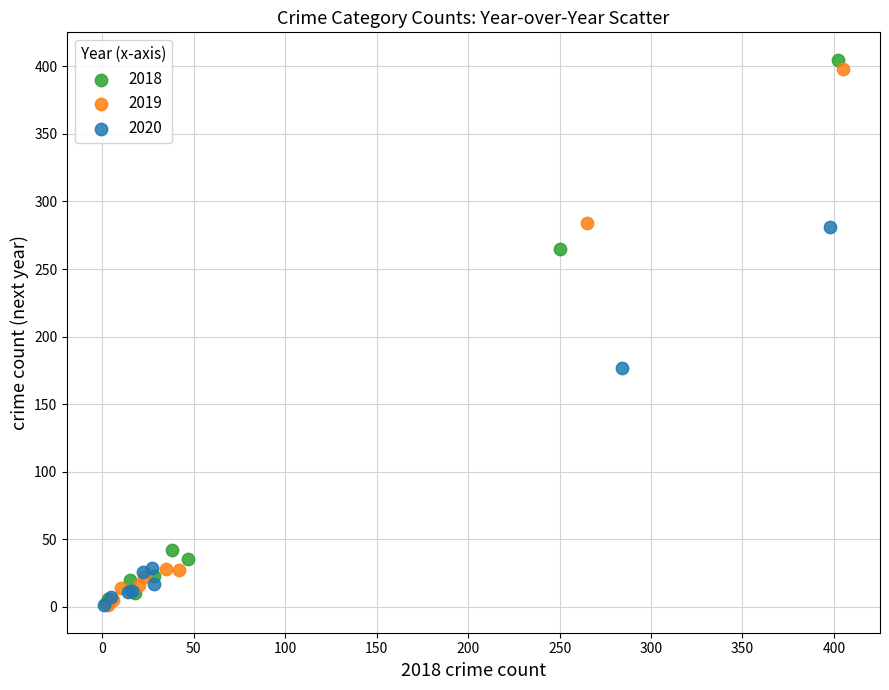

Which series has the widest spread of Y values?

2018